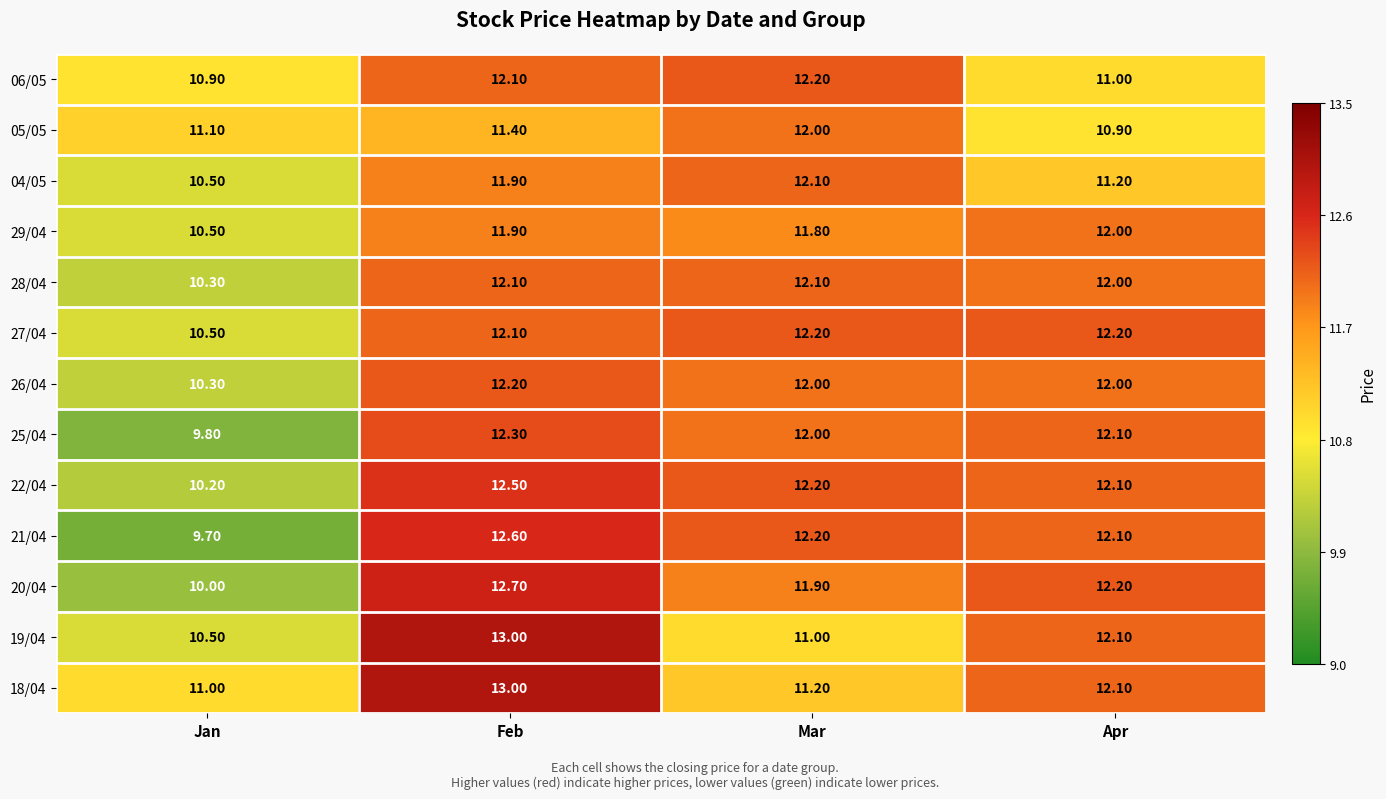

What is the difference between the maximum and minimum values in the 25/04 series?

2.5